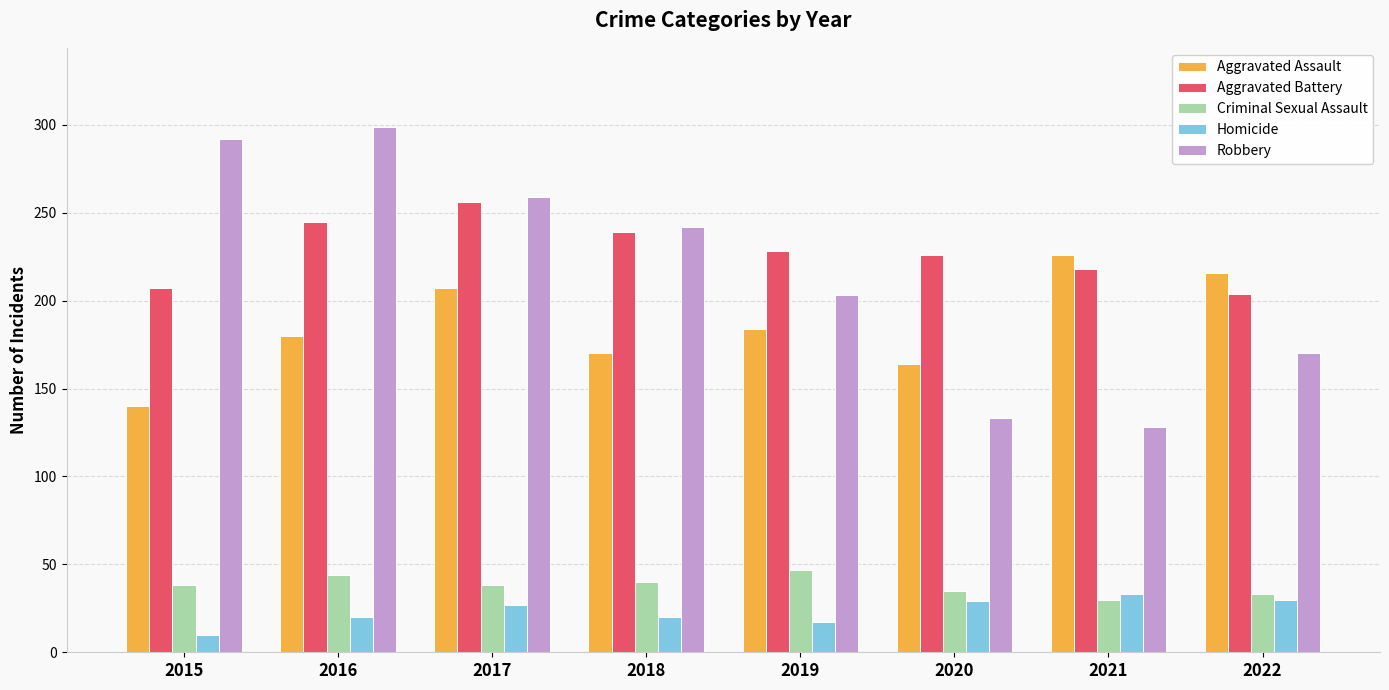

The value of Aggravated Battery at 2021 is 218. True or false?

True